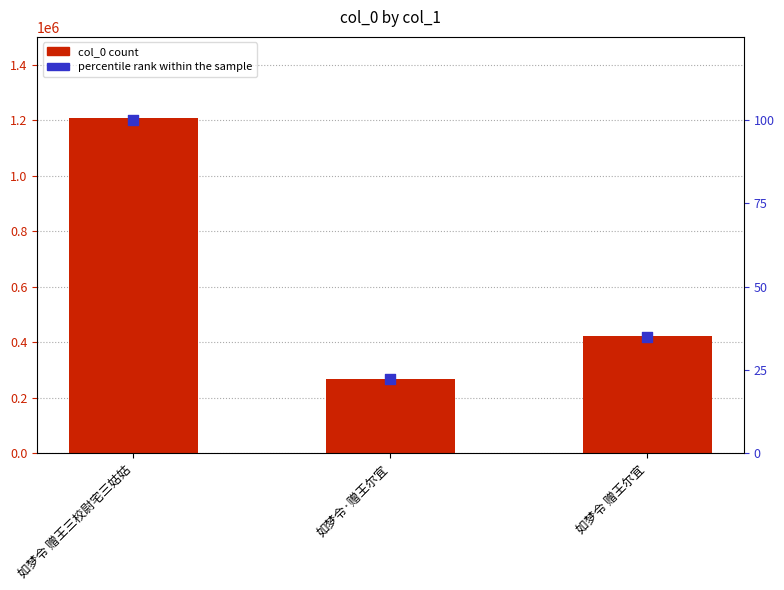

At how many categories does at least one series exceed 778493?

1